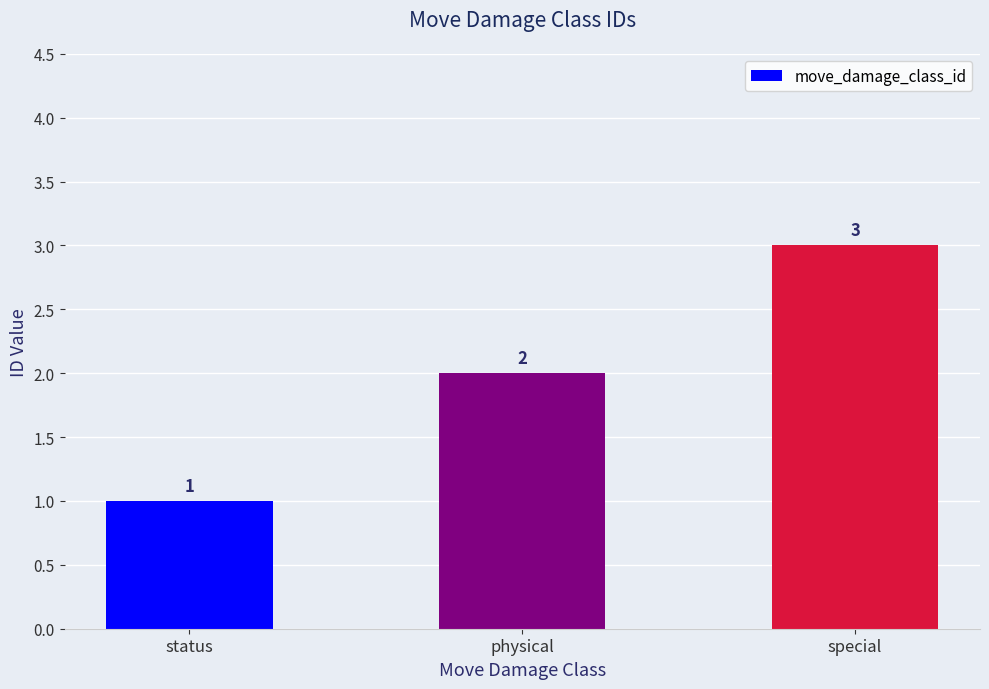

How many values are between 1 and 3?

3